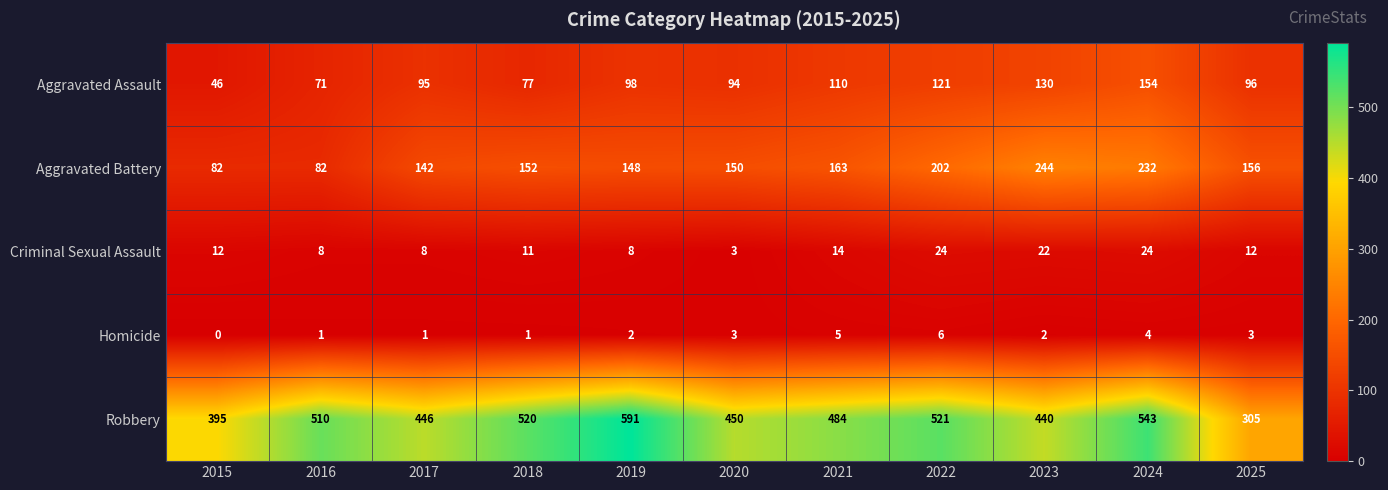

Is it true that Aggravated Assault equals 130 at 2023?

True